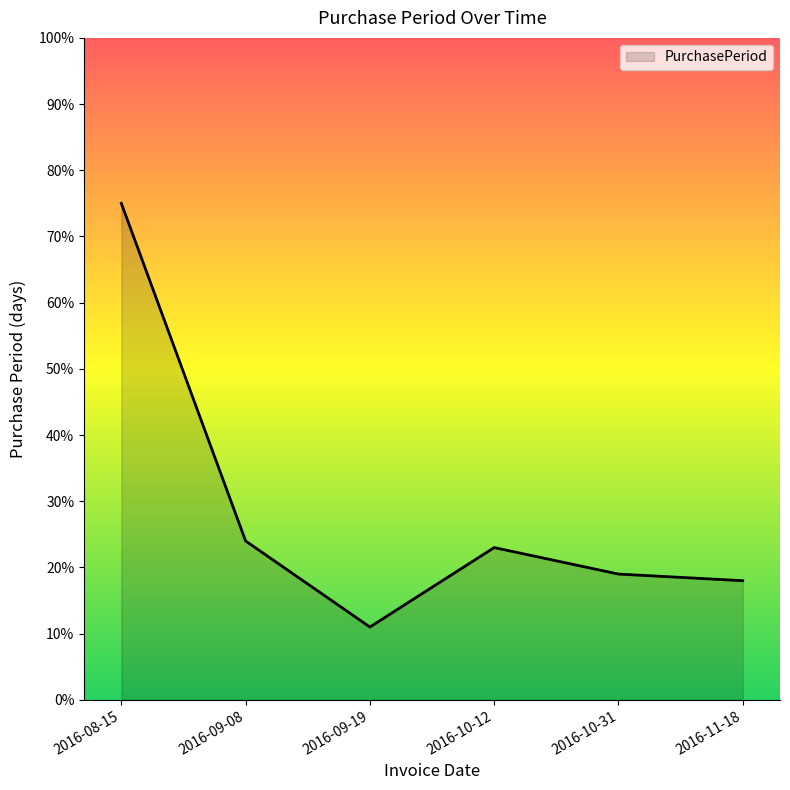

Which label corresponds to the largest value in the chart?

2016-08-15